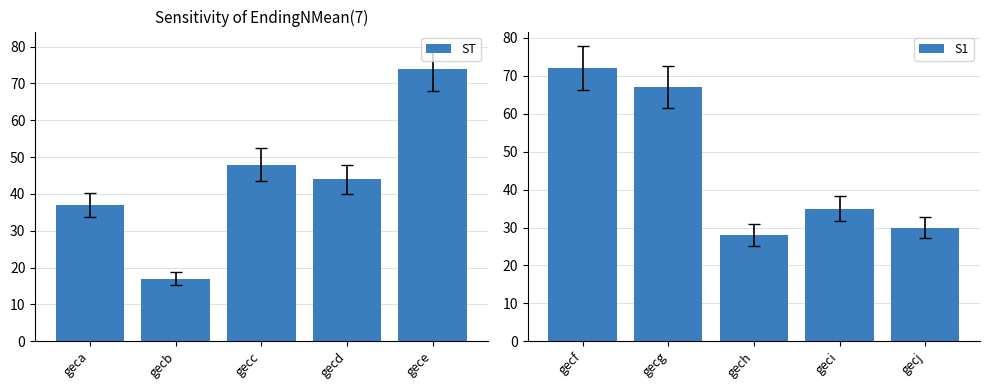

Rank the series by their average value, from highest to lowest.

S1, ST